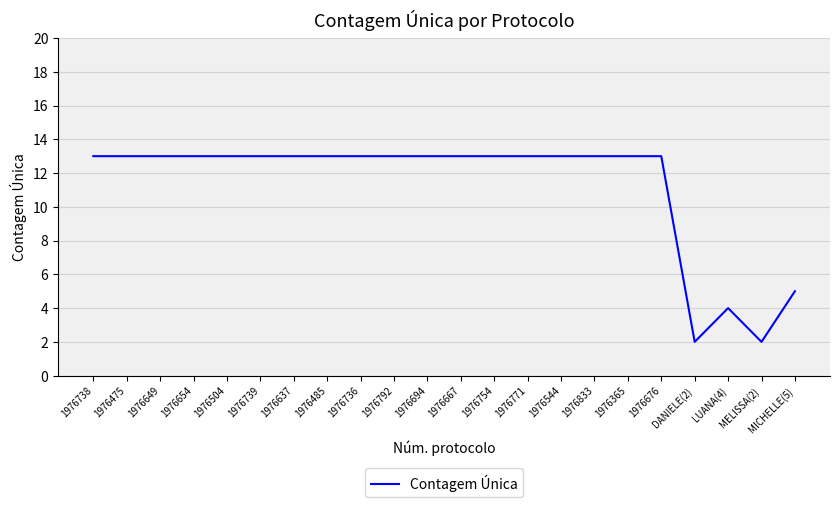

True or false: the data shows 23 at 1976736.

False